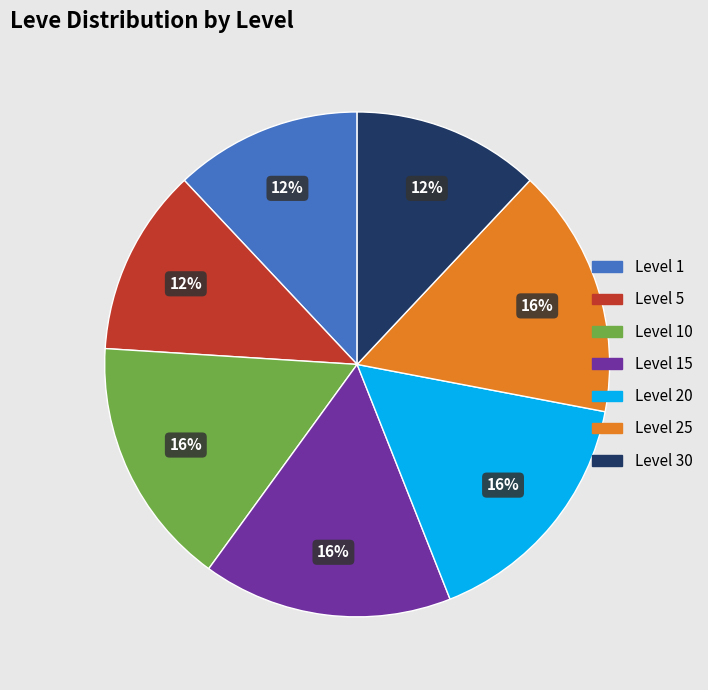

Does any single category account for the majority?

No